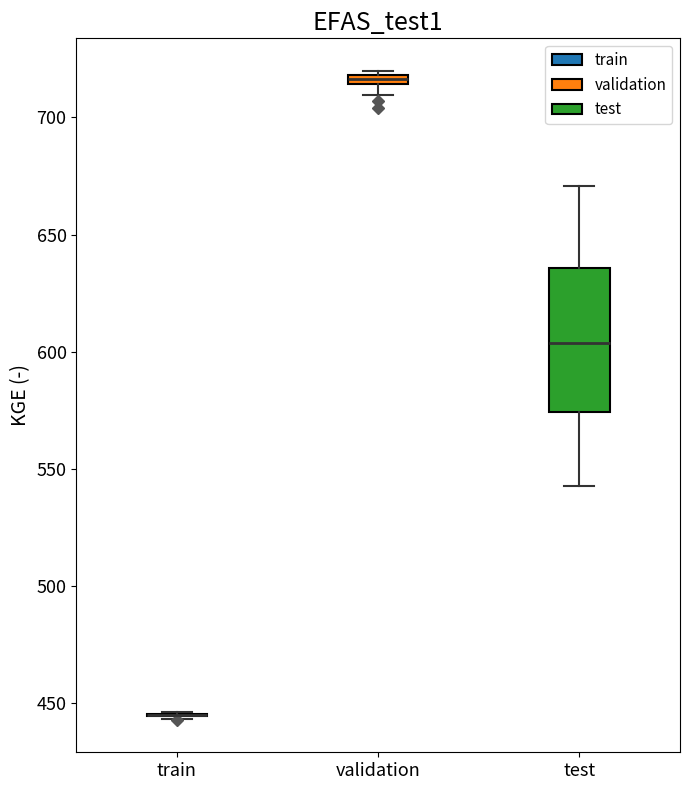

Which box is the tallest, from its lower edge to its upper edge?

test